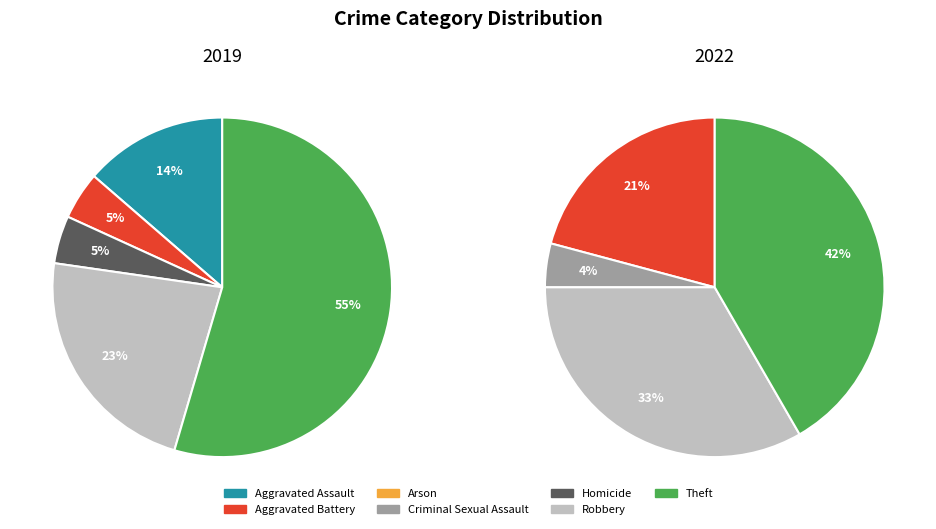

Is 4 the majority of the pie?

No